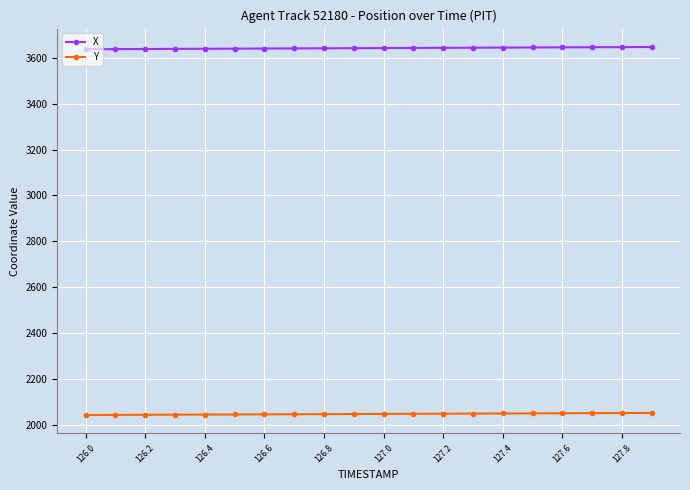

How many lines are shown in the chart?

2